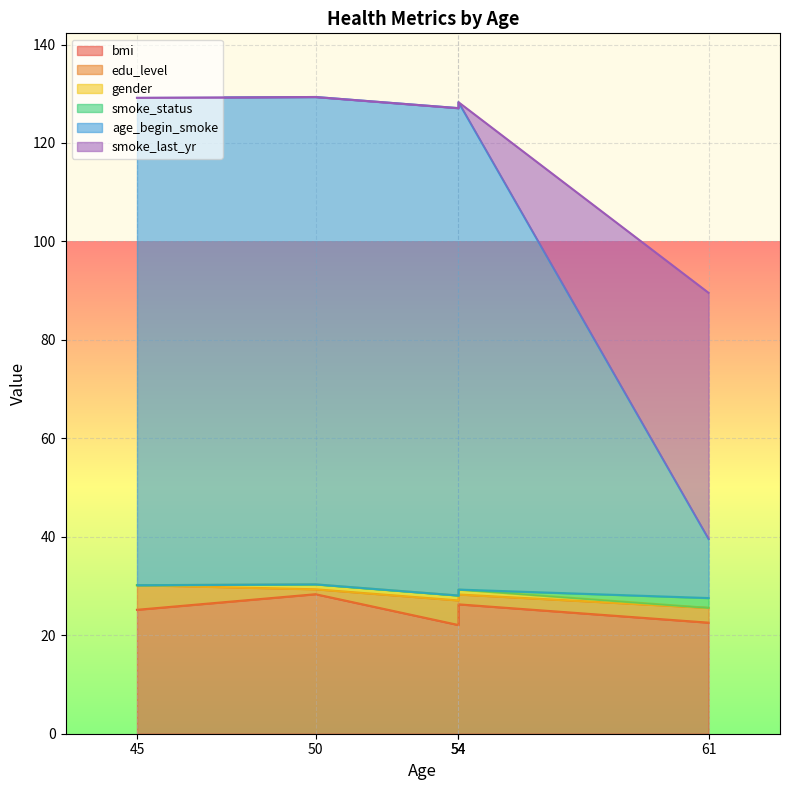

At which label does age_begin_smoke first exceed 128?

45